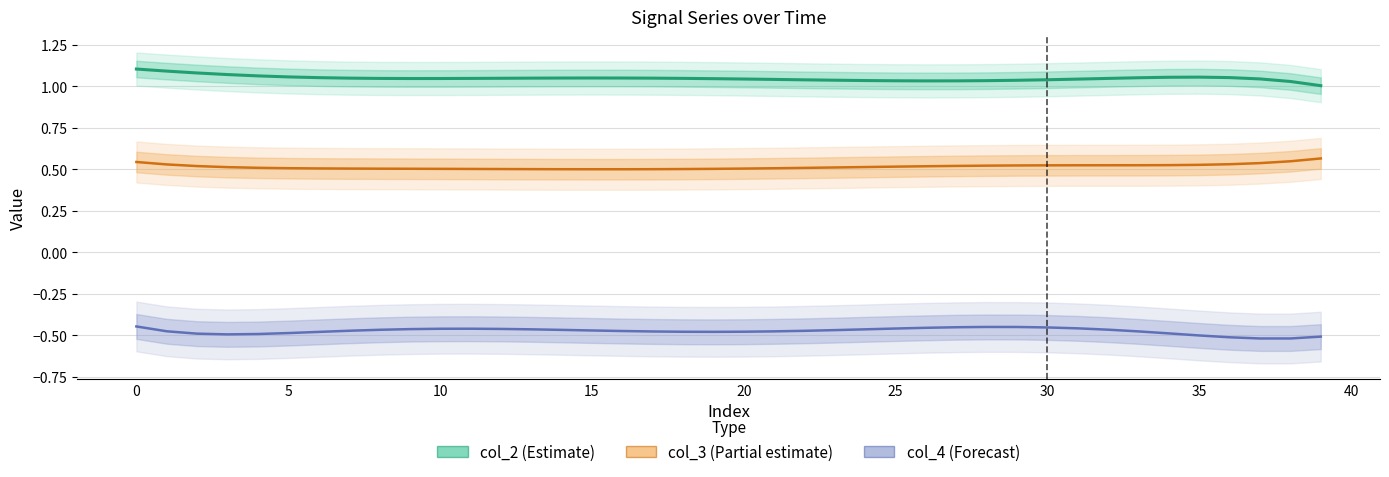

What is the greatest value displayed?

1.1